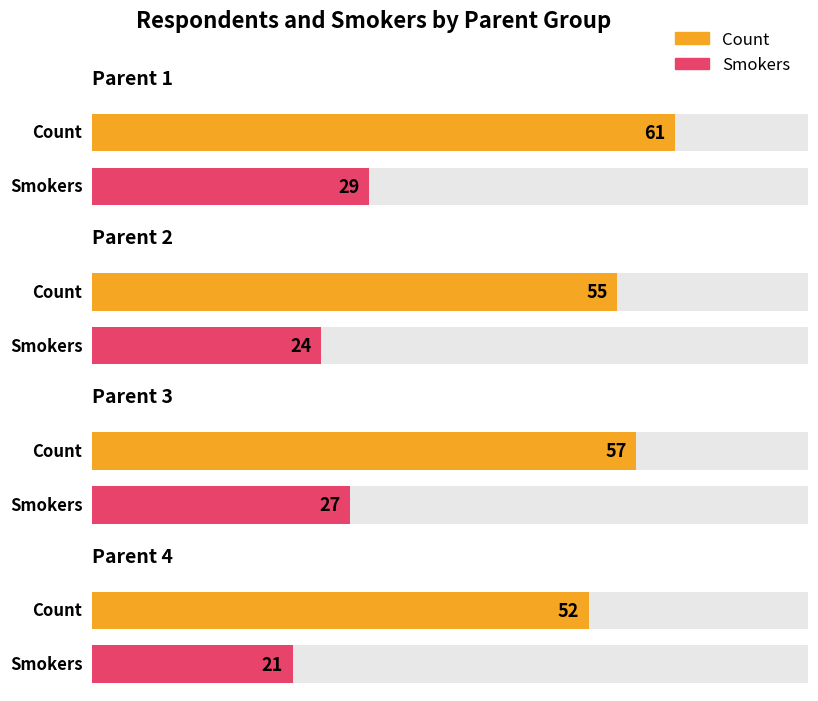

How many Smokers values are between 24 and 29?

3